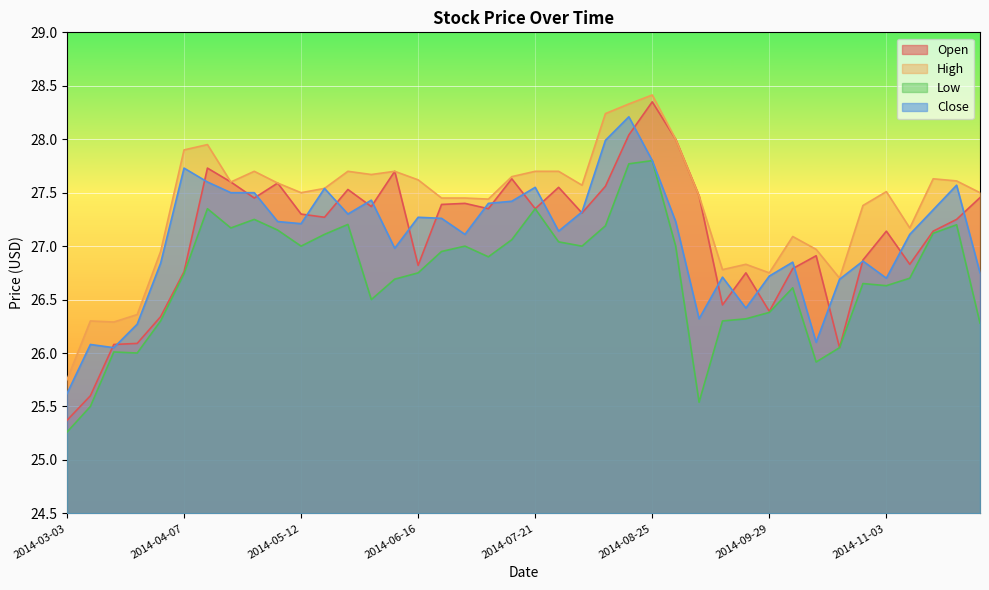

At how many categories does at least one series exceed 27?

30